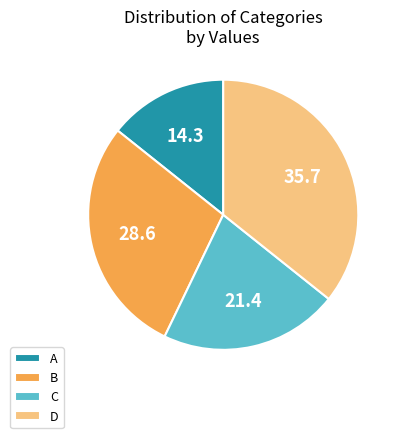

Is there a majority slice in this chart?

No